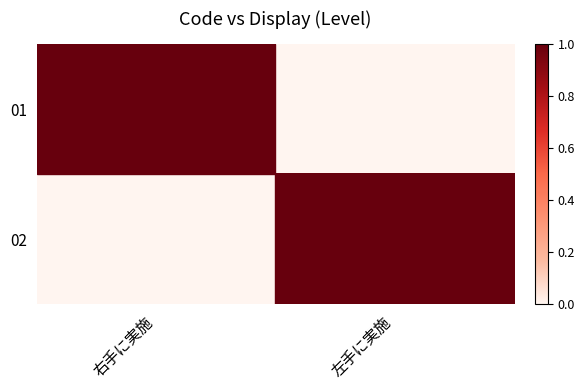

What is the spread (max minus min) of values at 右手に実施?

1